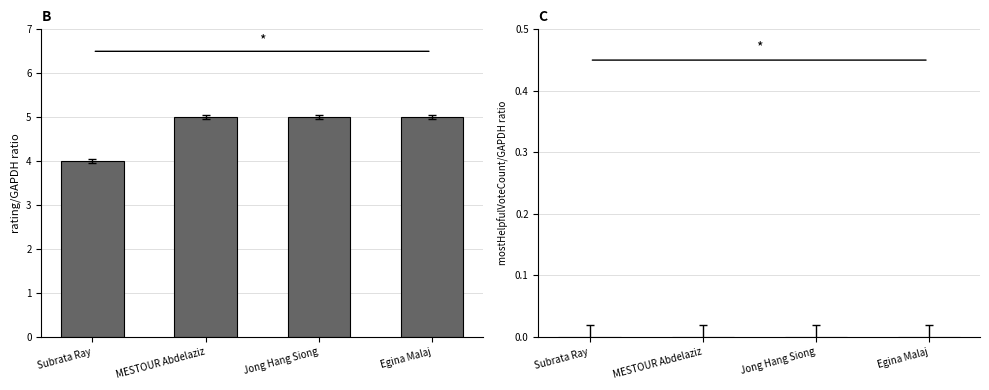

What is the change in value from Subrata Ray to Jong Hang Siong?

+1